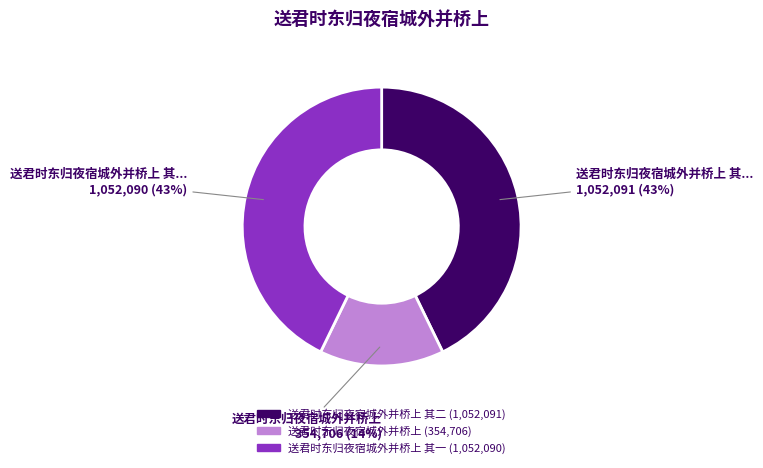

To the nearest percent, what is the average slice percentage?

33%